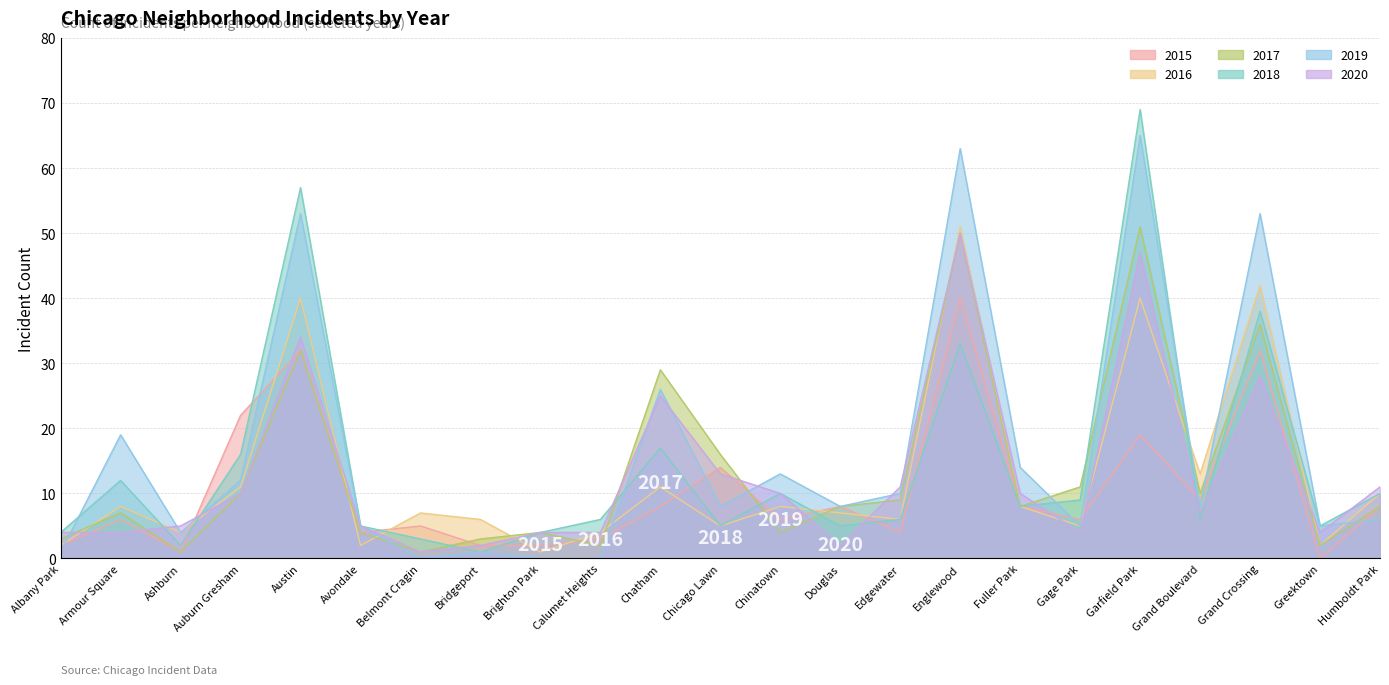

How many interior local valleys does the 2017 series have?

7